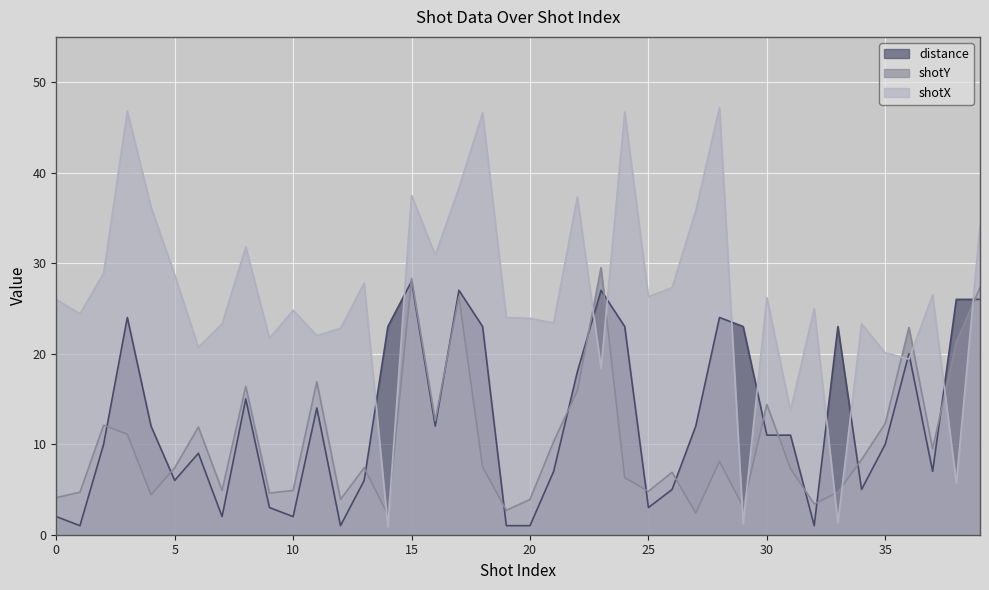

How many data points in shotX are above 26?

19